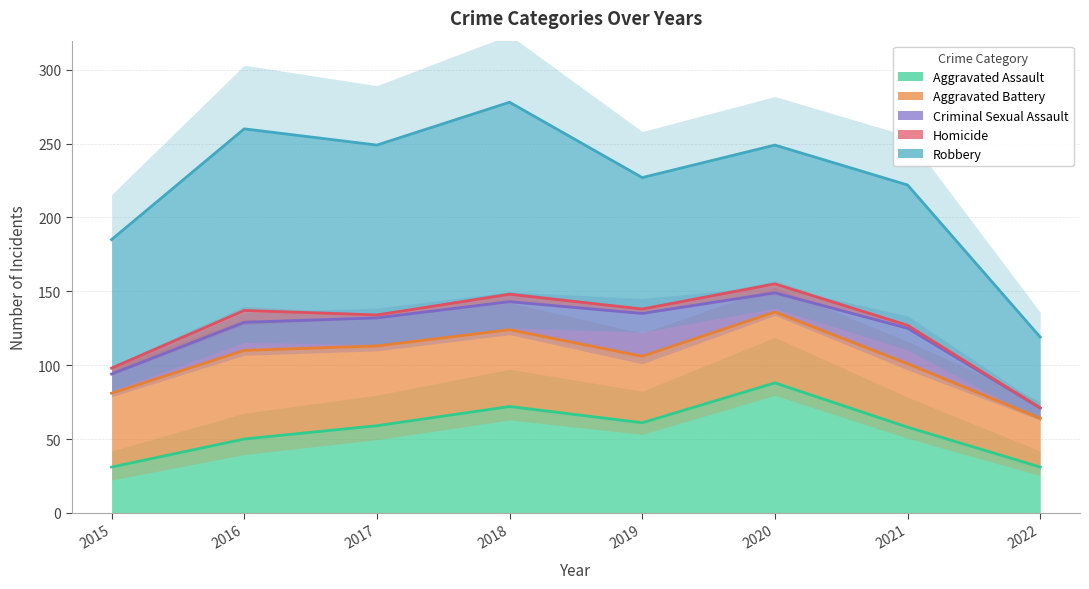

At how many categories does at least one series exceed 241?

4